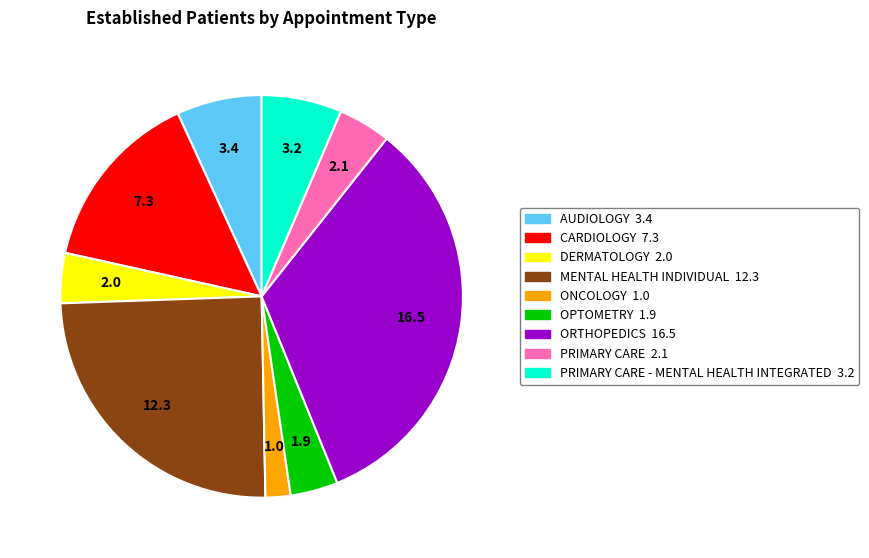

Does any single category account for the majority?

No